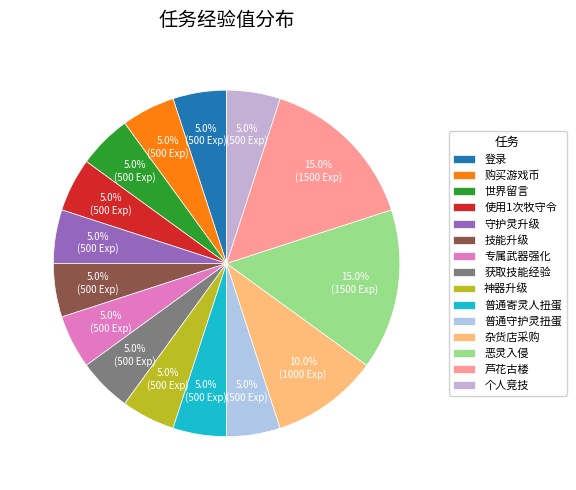

Is there any slice that represents more than half of the pie?

No